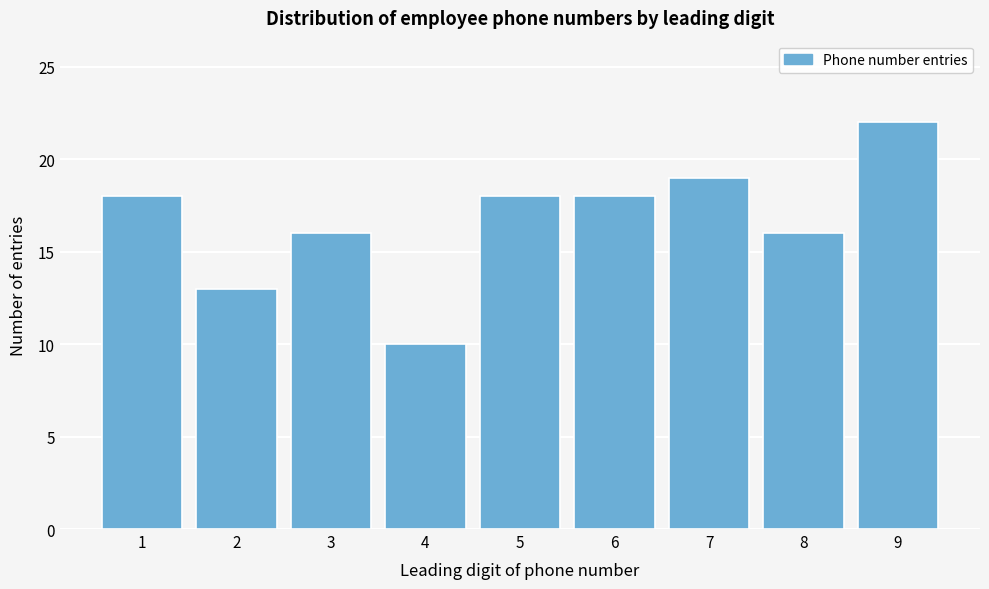

Reading left to right, extract all data points from this chart.

18	13	16	10	18	18	19	16	22